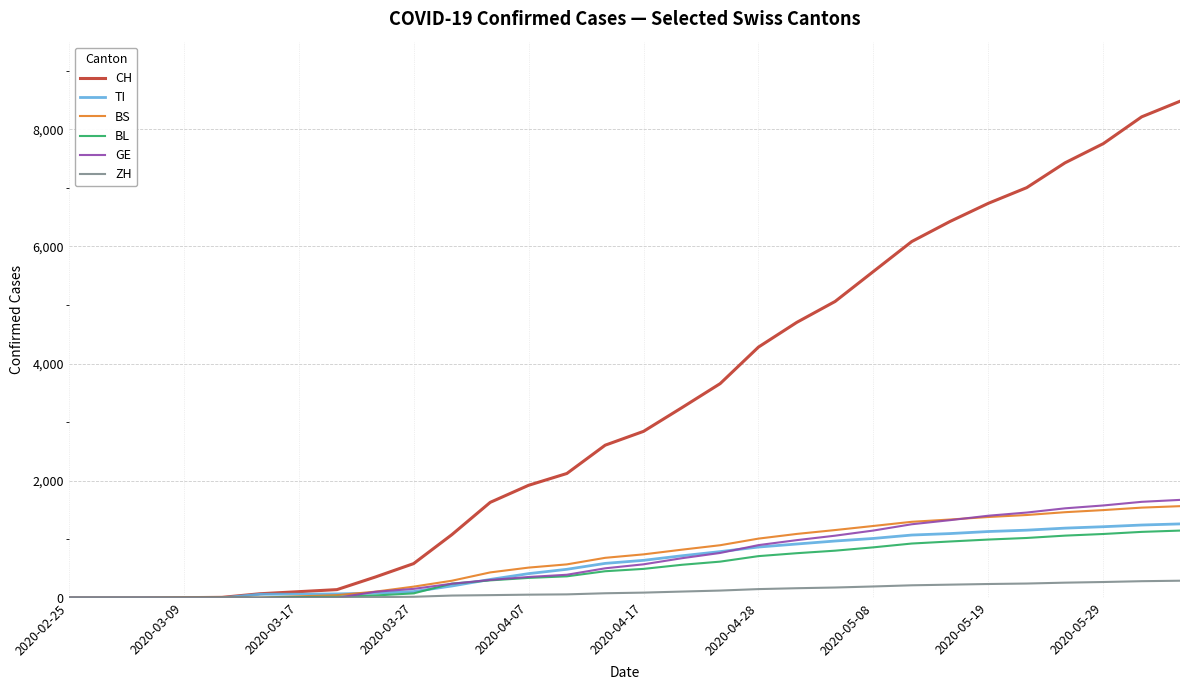

Which series has the largest total across all categories?

CH